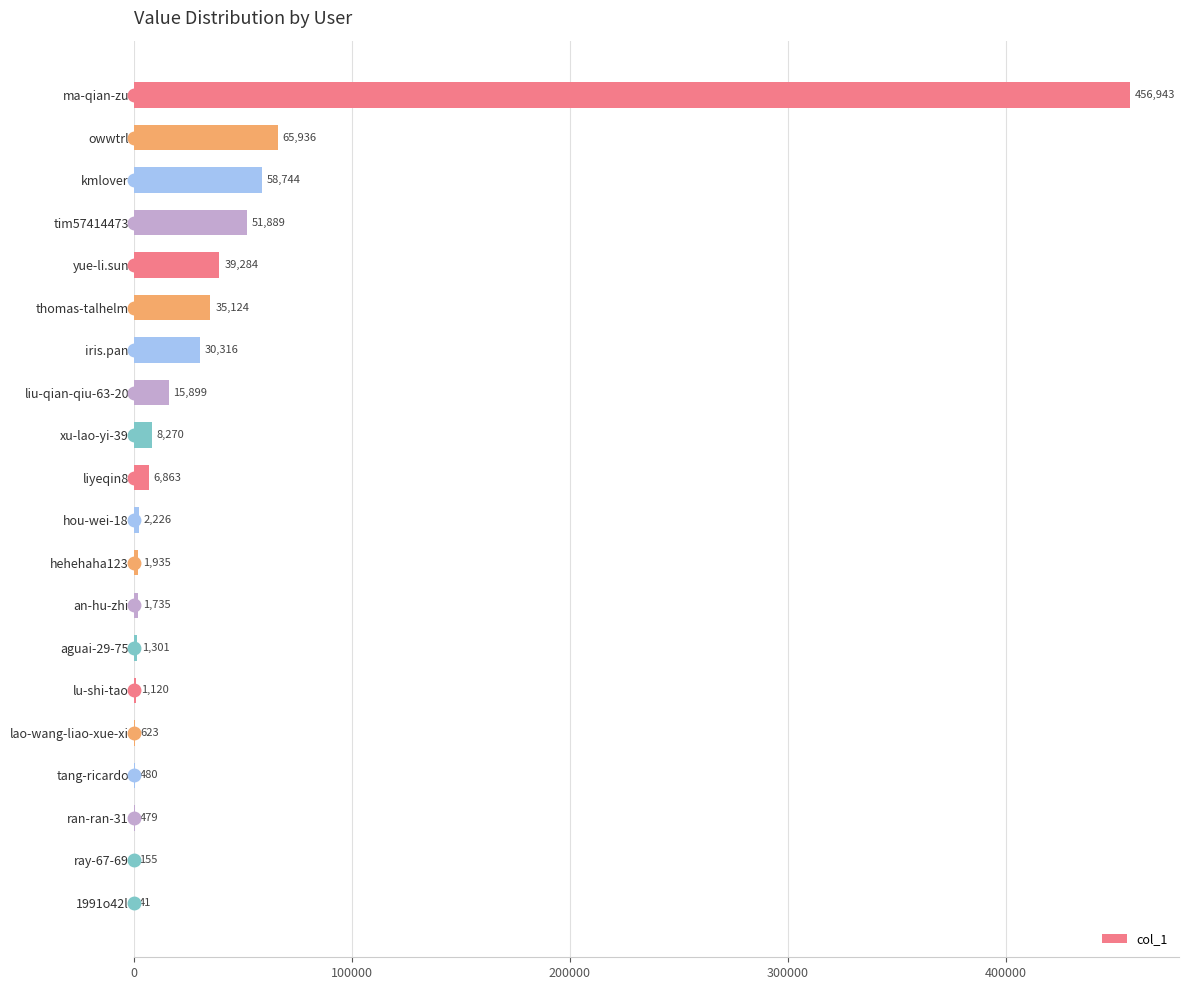

Read the value at hehehaha123, to the nearest 10.

1940